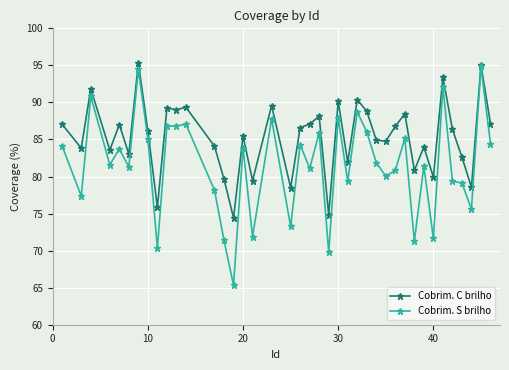

What is the sum of all Cobrim. C brilho values?

3413.1